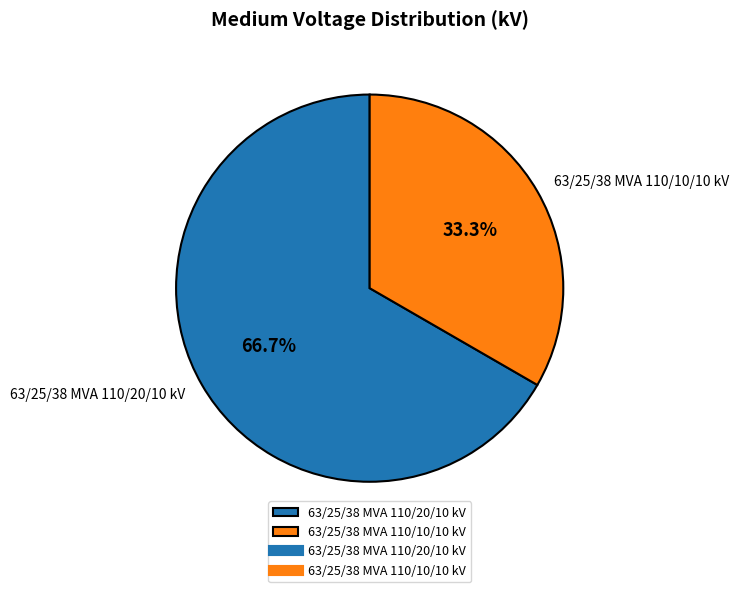

True or false: 63/25/38 MVA 110/20/10 kV accounts for 67% of the total.

True